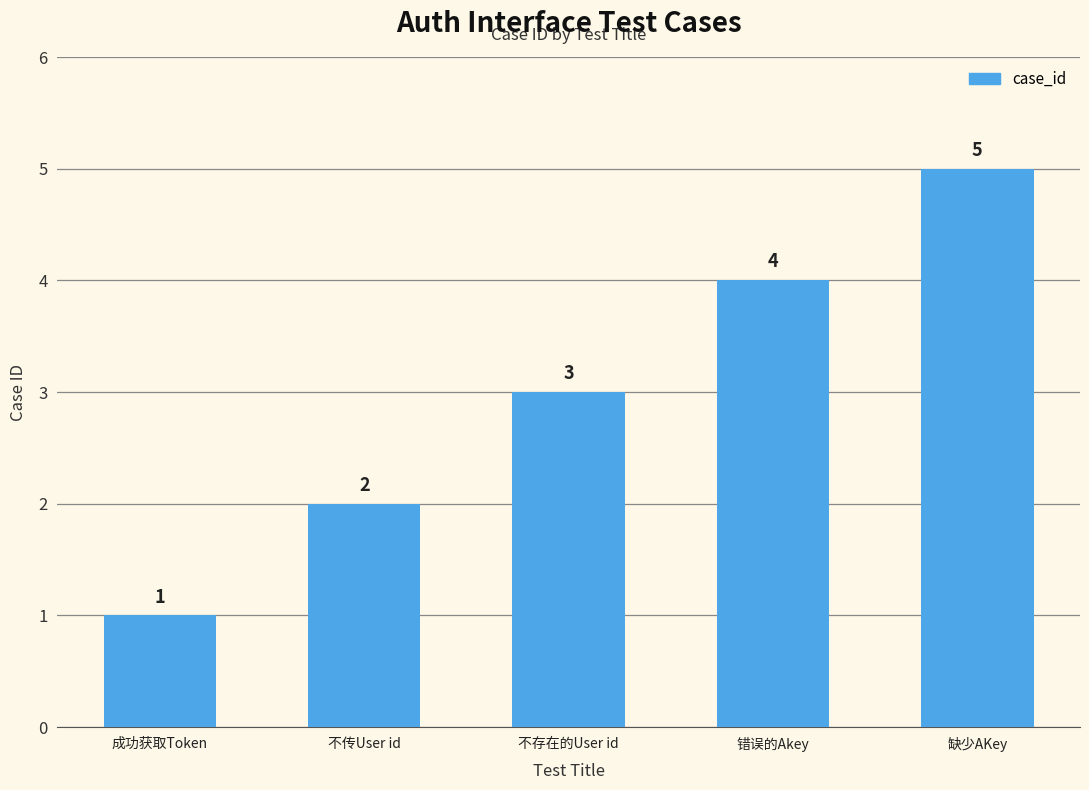

What is the sum of all values?

15